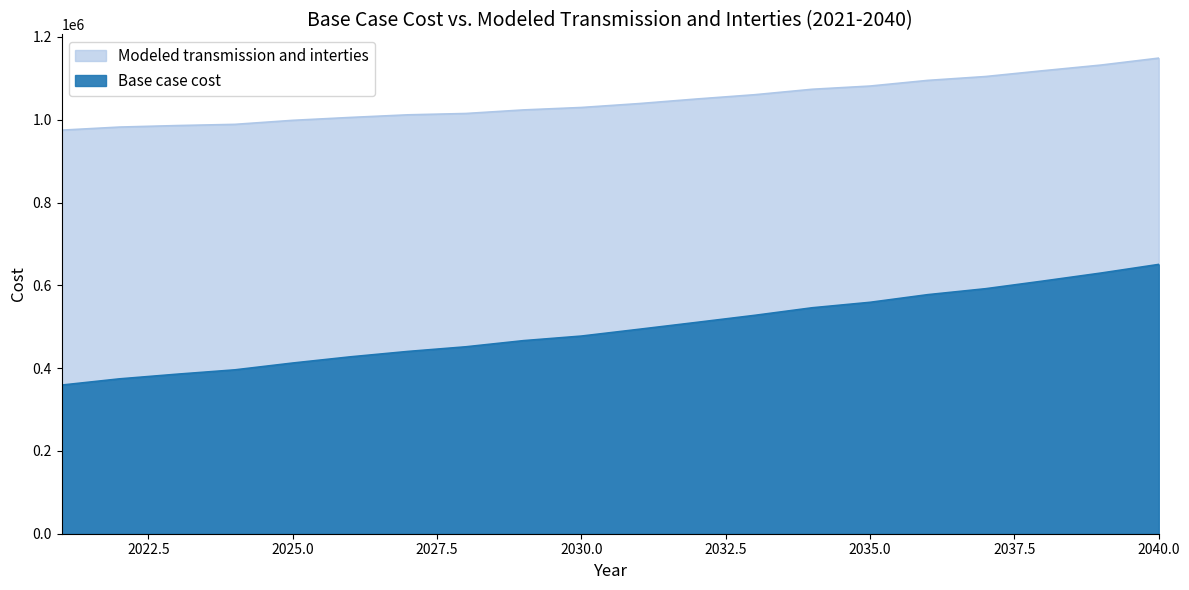

True or false: Modeled transmission and interties and Base case cost intersect in this chart.

False